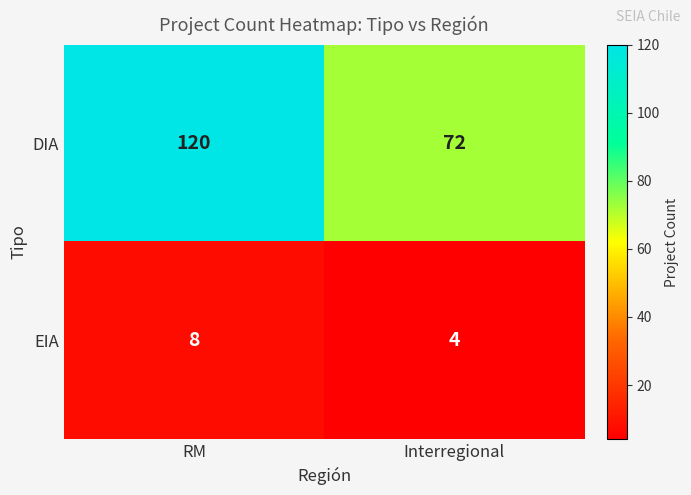

The value of DIA at Interregional is 72. True or false?

True